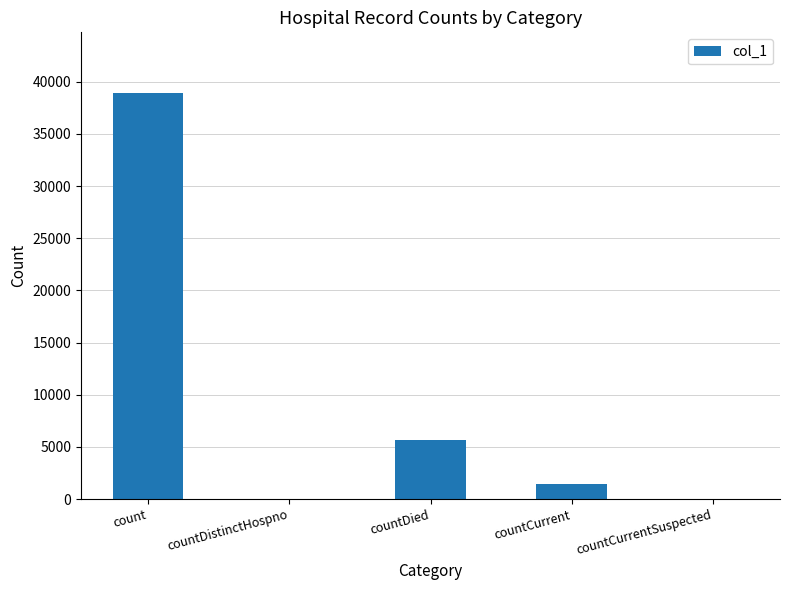

At which category does the chart reach its peak across all series?

count